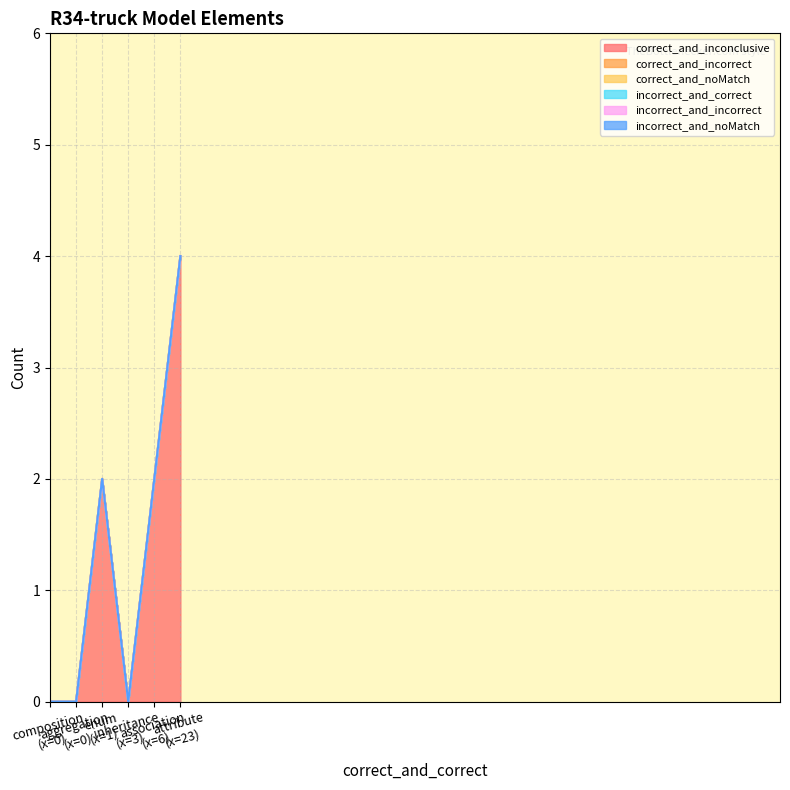

Rank the series at attribute from highest to lowest value.

correct_and_inconclusive, correct_and_incorrect, correct_and_noMatch, incorrect_and_correct, incorrect_and_incorrect, incorrect_and_noMatch